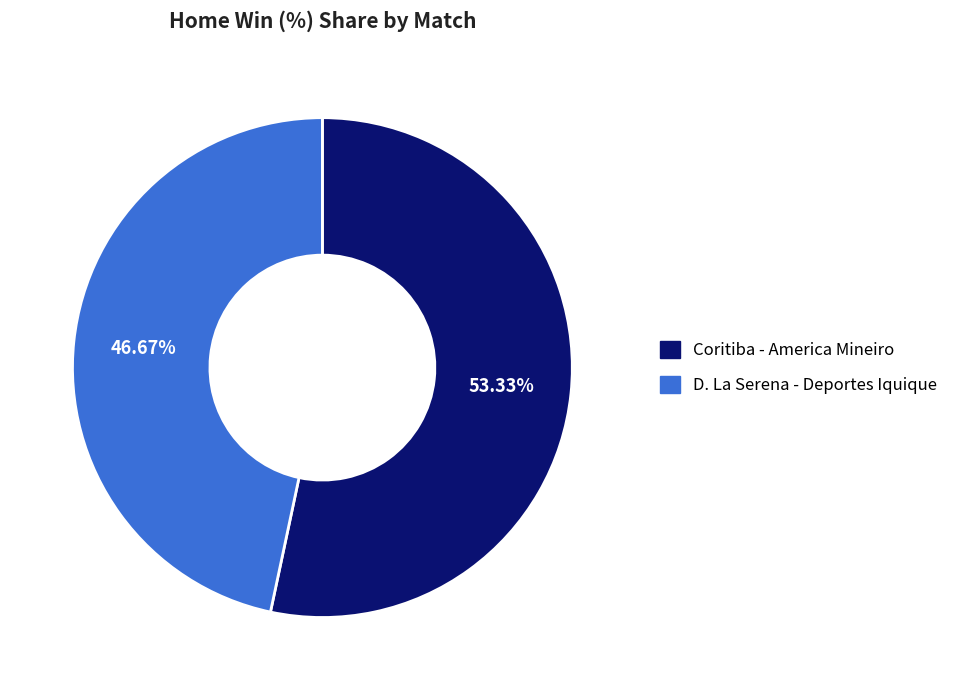

Count the number of slices in the pie.

2